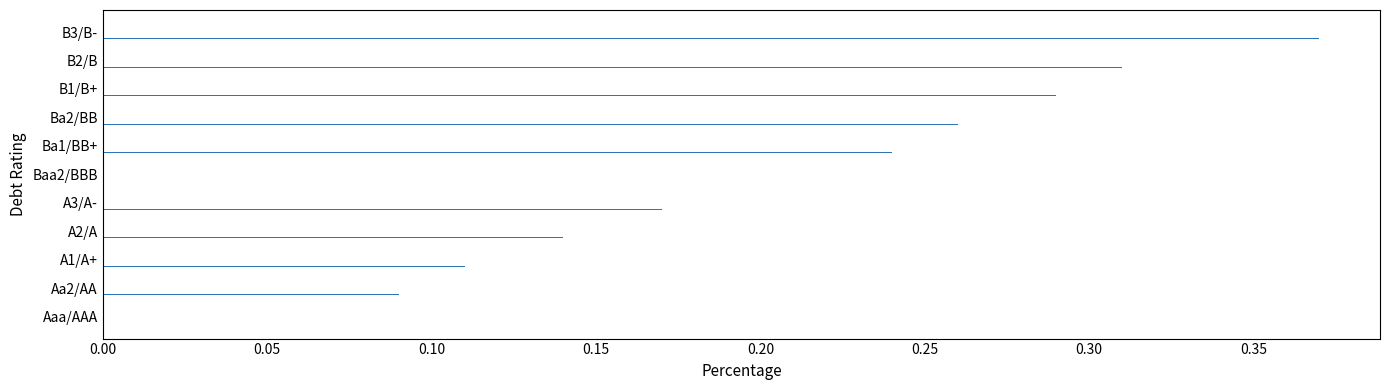

What is the sum of the values at Ba2/BB and Baa2/BBB?

0.5